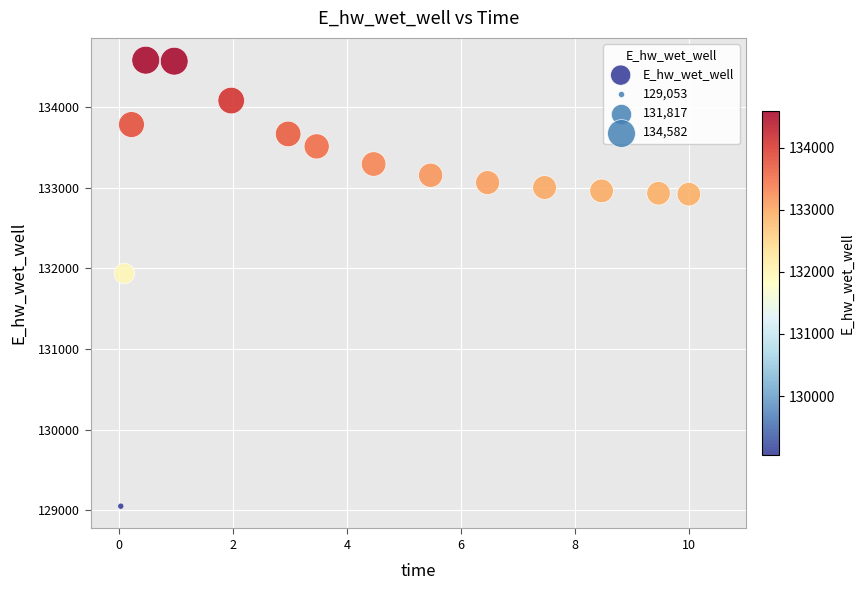

What Y value in the scatter plot is closest to 131817?

131937.5